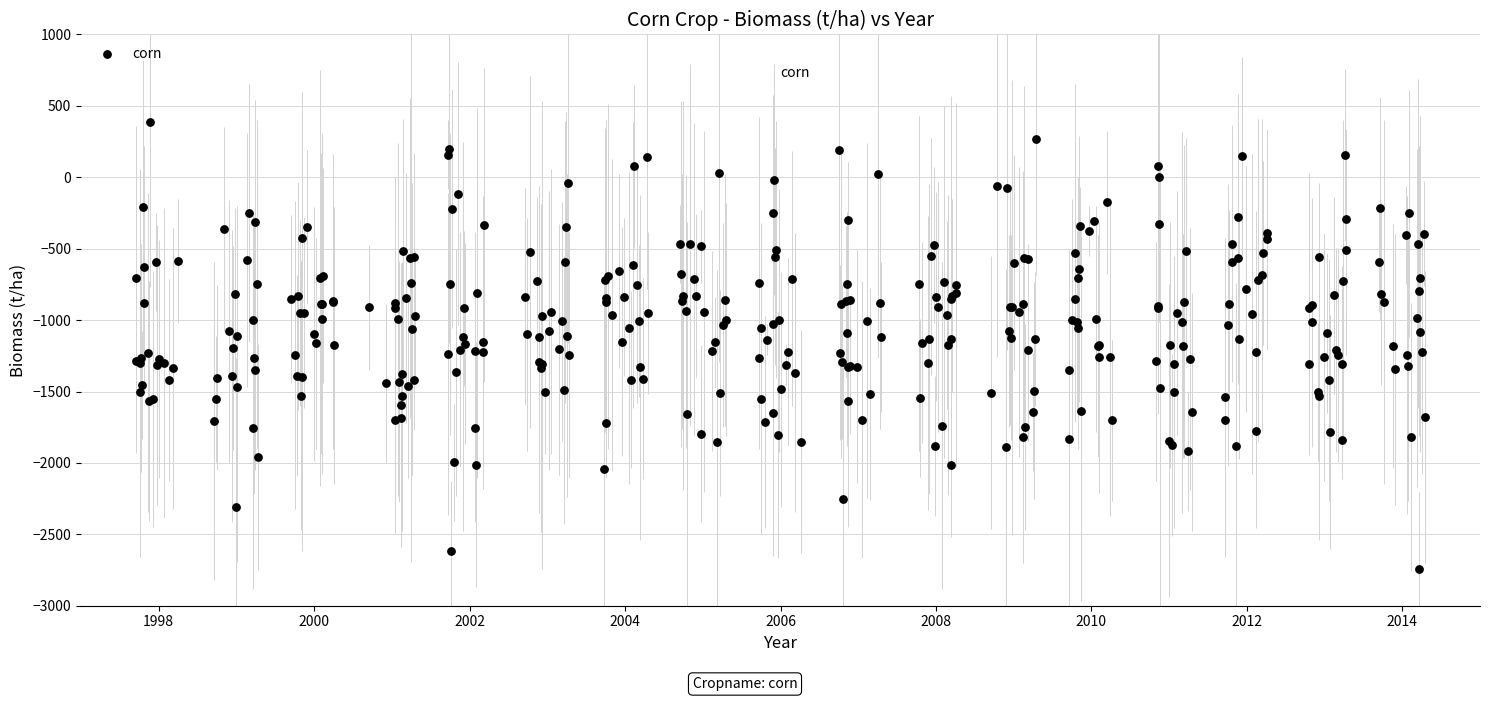

What is the range of X values (max minus min)?

16.6